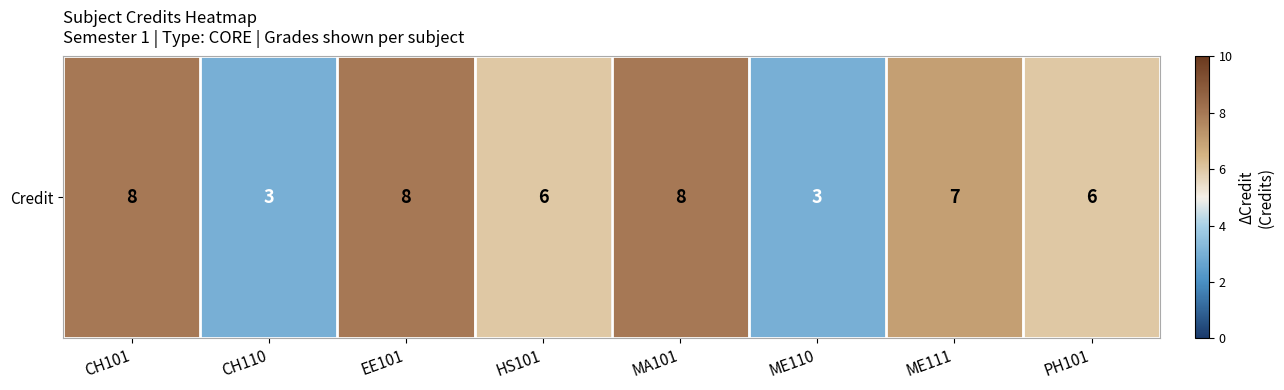

Count the number of values greater than 7.

3